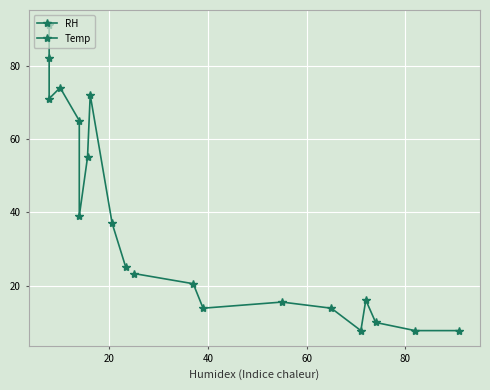

True or false: RH and Temp cross at least once.

False